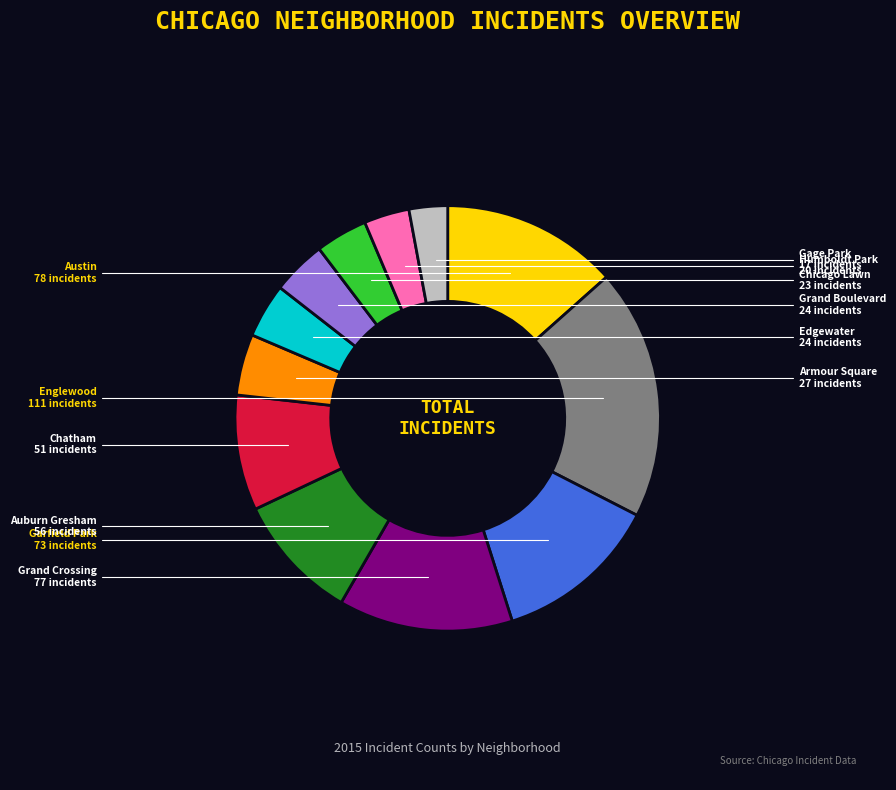

Is the sum of Chicago Lawn and Englewood greater than half?

No